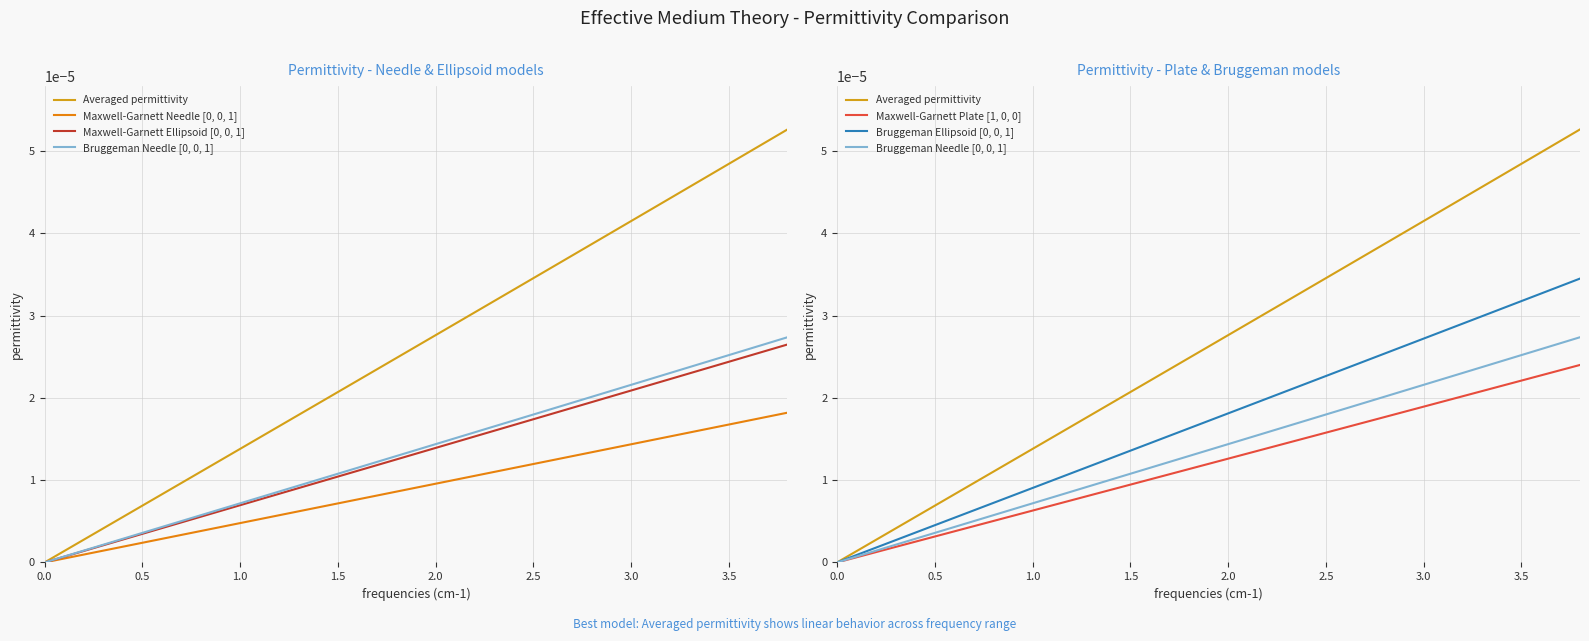

The value of Bruggeman Needle [0, 0, 1] at 1.5 is 0.0. True or false?

True